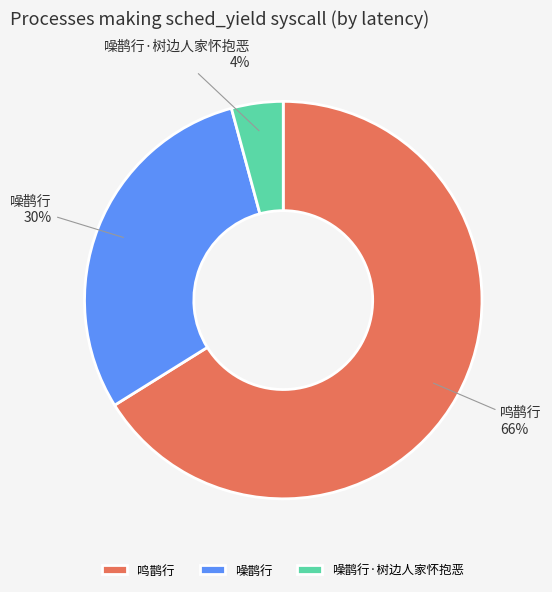

Is it true that 噪鹊行·树边人家怀抱恶 is 15% of the pie?

False